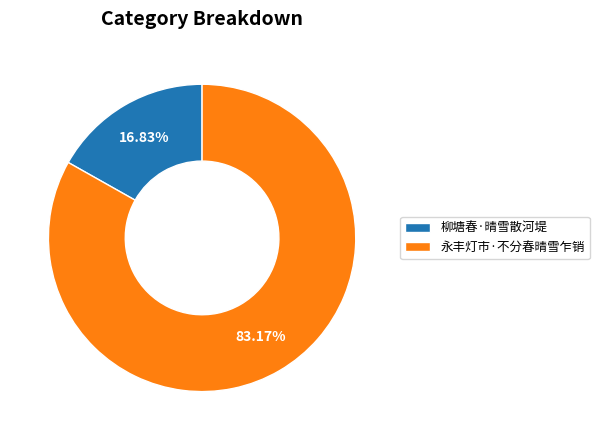

Does 柳塘春·晴雪散河堤 account for over 50% of the chart?

No